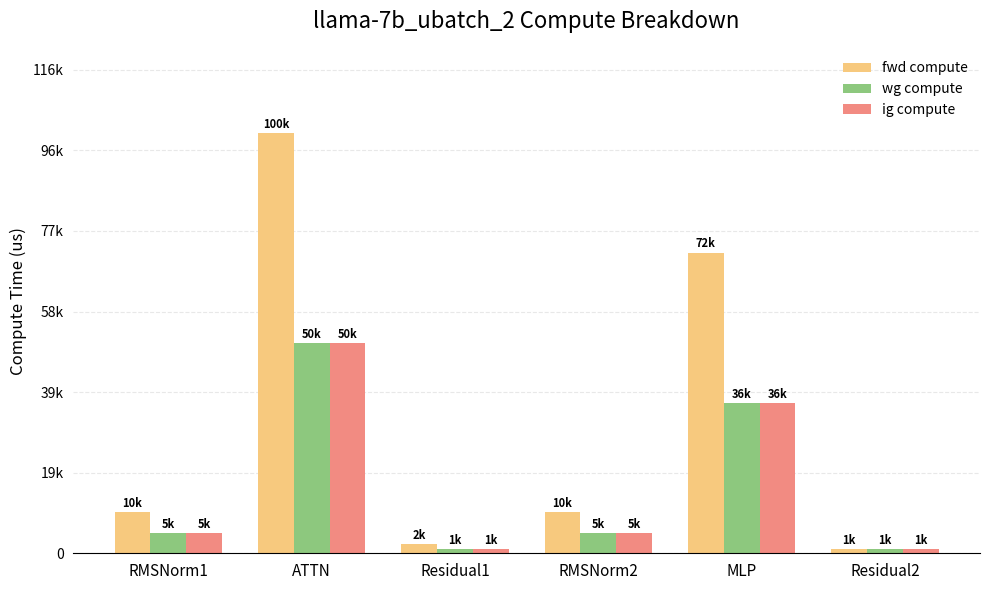

Which series changed the most between RMSNorm2 and MLP?

fwd compute